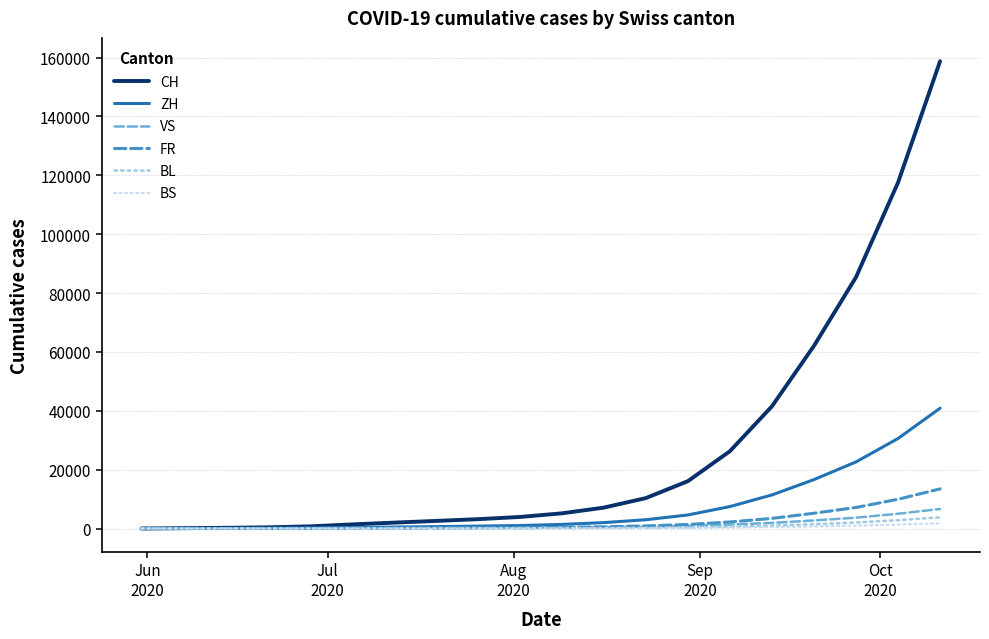

Is this an area chart (filled region under the line)?

No